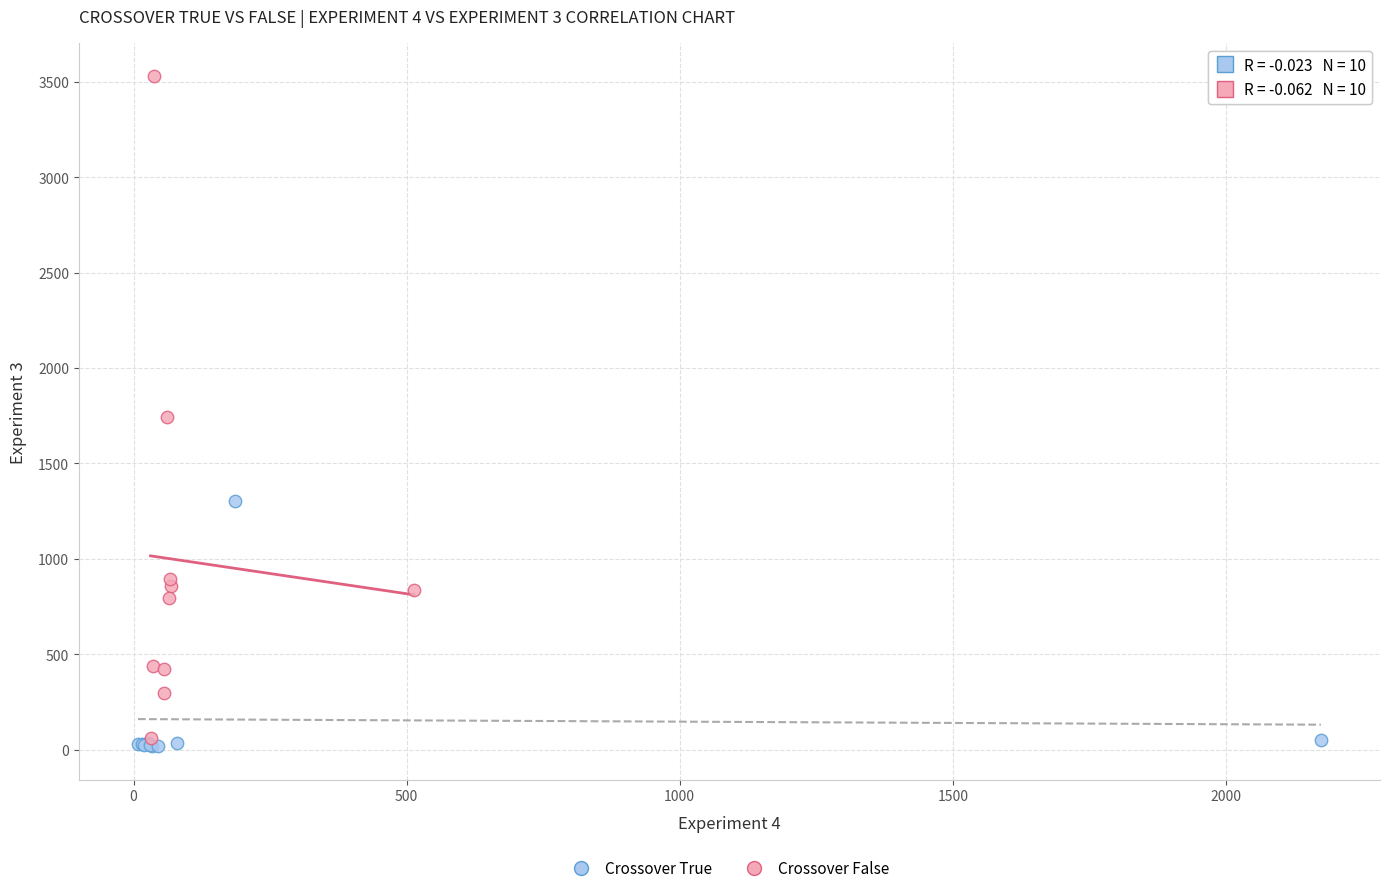

Which series reaches the minimum Y coordinate?

Crossover True